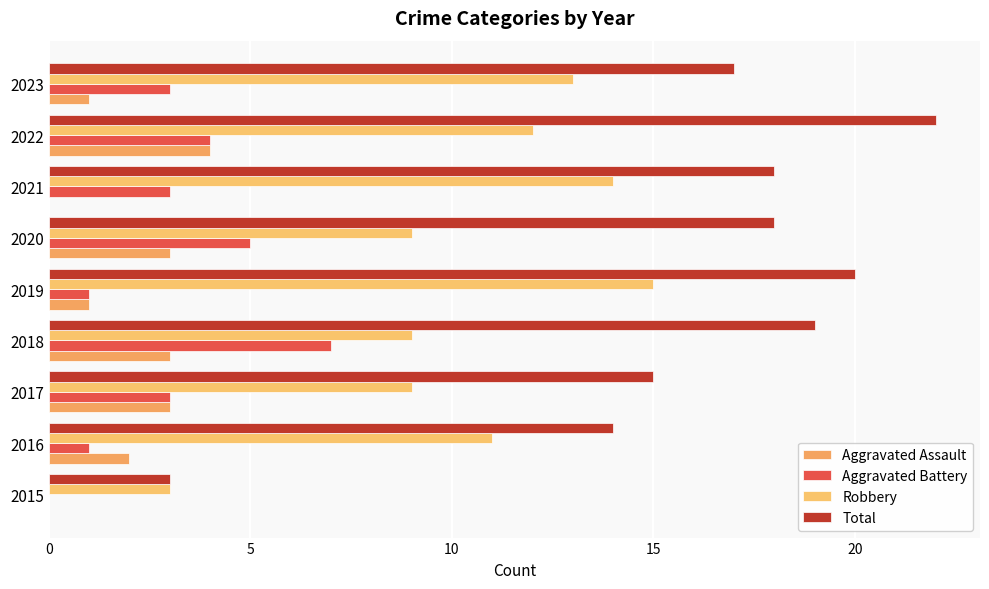

What is the value of the Aggravated Battery bar at the 2nd from the left?

1